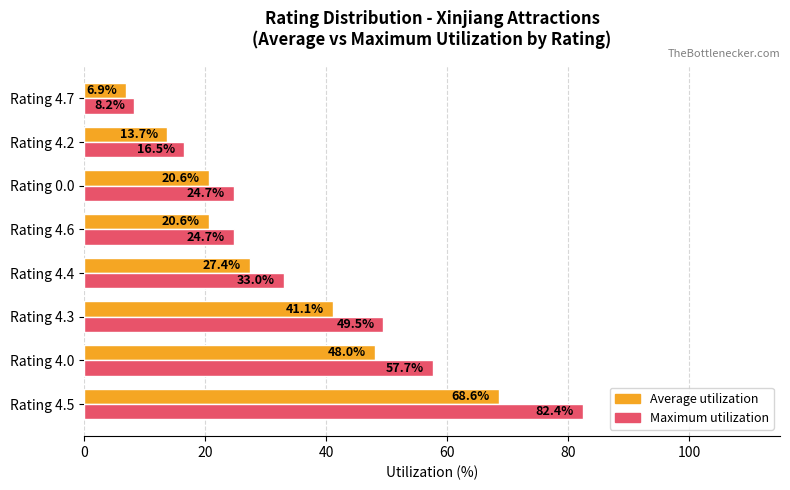

At which category is the sum across all series the highest?

Rating 4.5